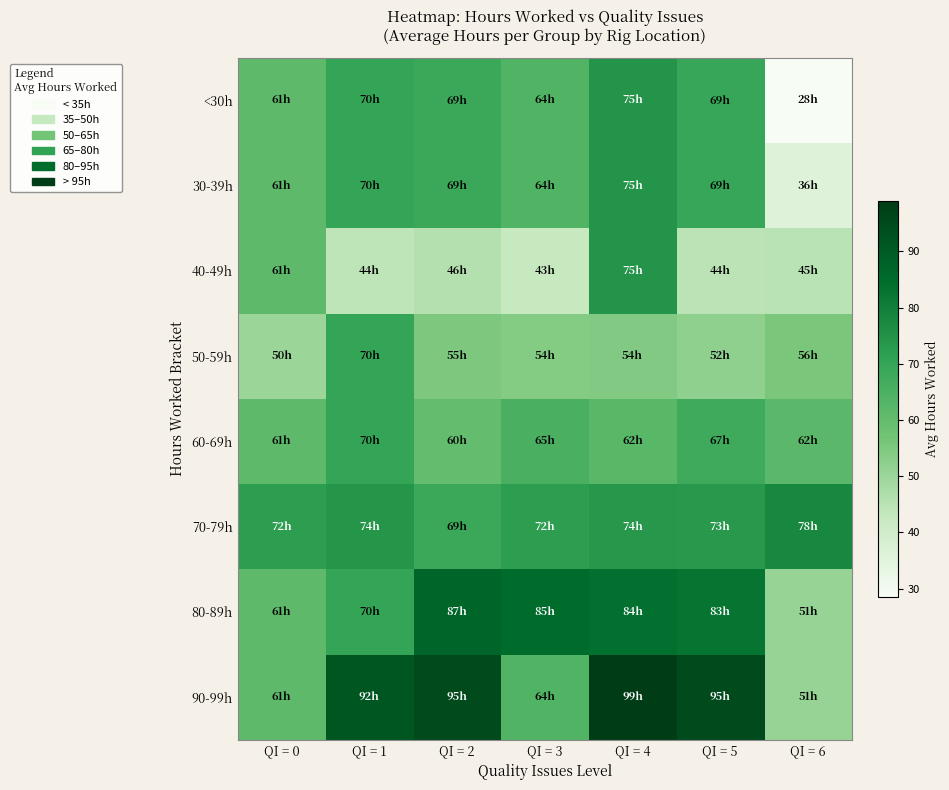

Which series changed the most between QI = 2 and QI = 6?

90-99h